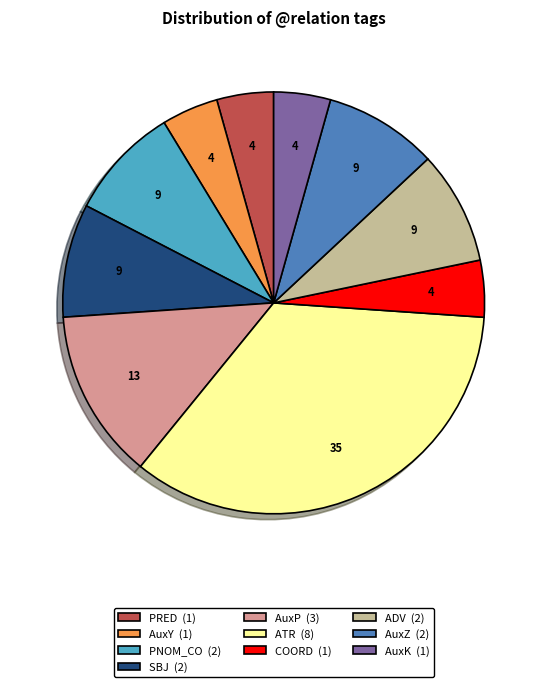

Which category has the biggest portion of the pie?

ATR